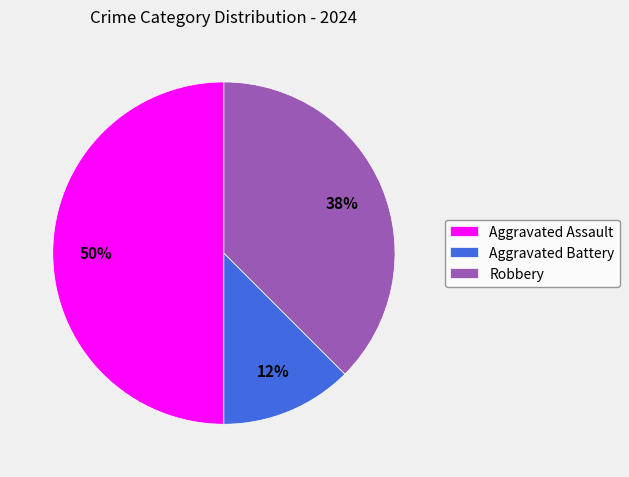

To the nearest percent, what portion does Aggravated Assault represent?

50%